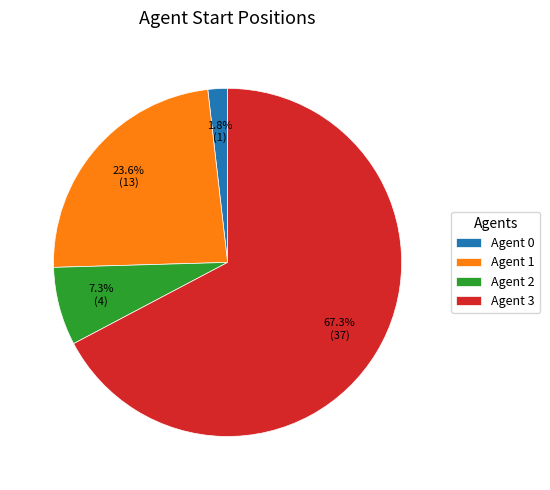

What portion of the pie excludes Agent 0?

98.2%